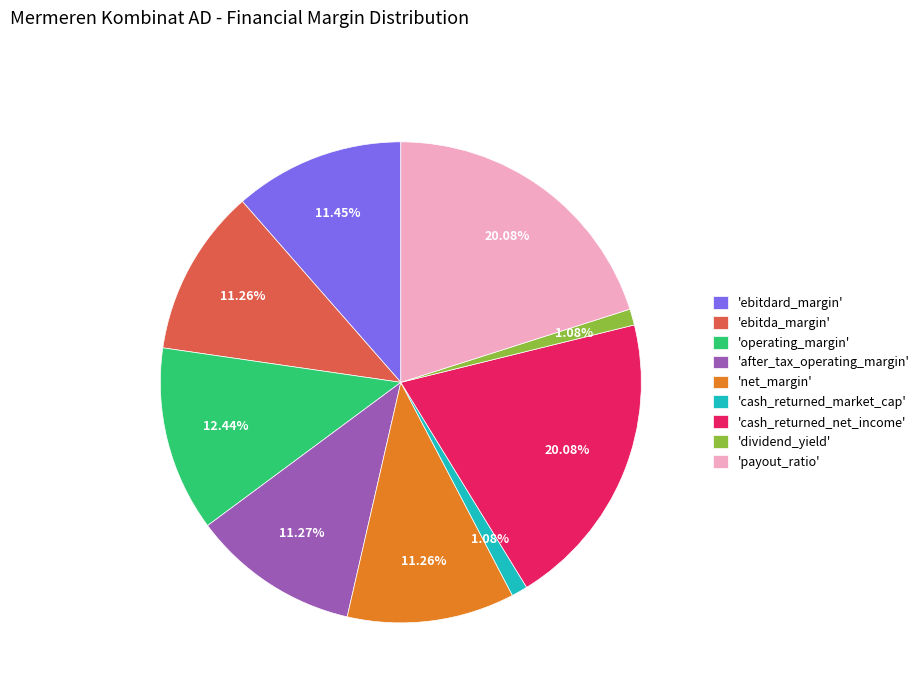

Which has a higher value, 'ebitdard_margin' or 'cash_returned_market_cap'?

'ebitdard_margin'